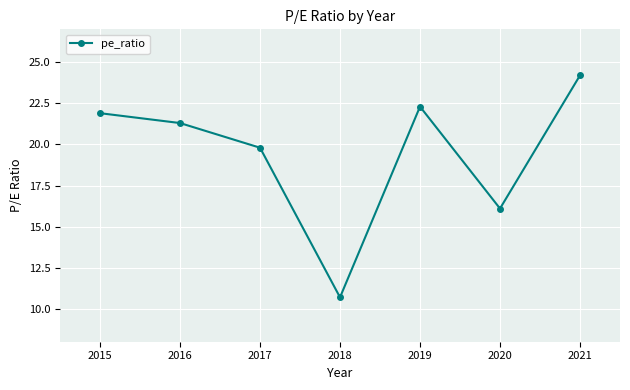

What is the difference between the maximum and minimum values?

13.5